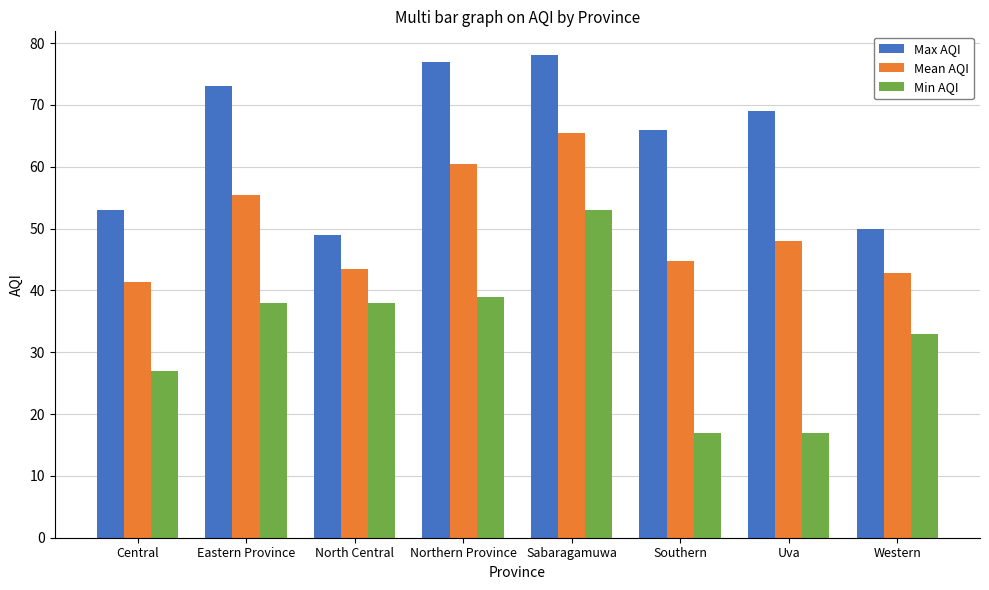

Does the chart contain stacked bars?

No